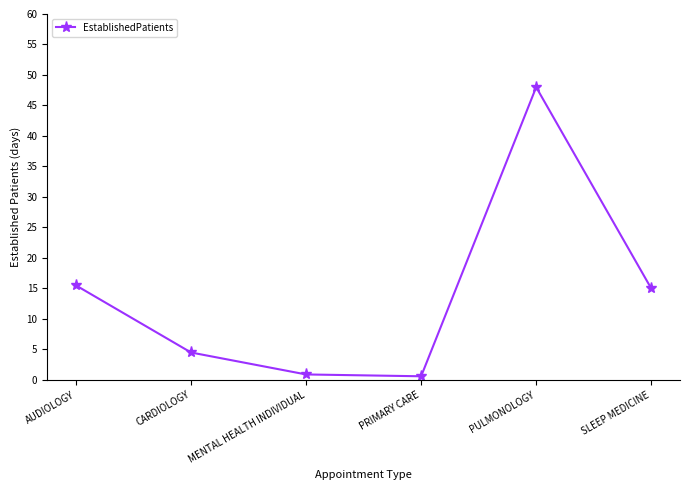

Which category has the highest value across all series?

PULMONOLOGY